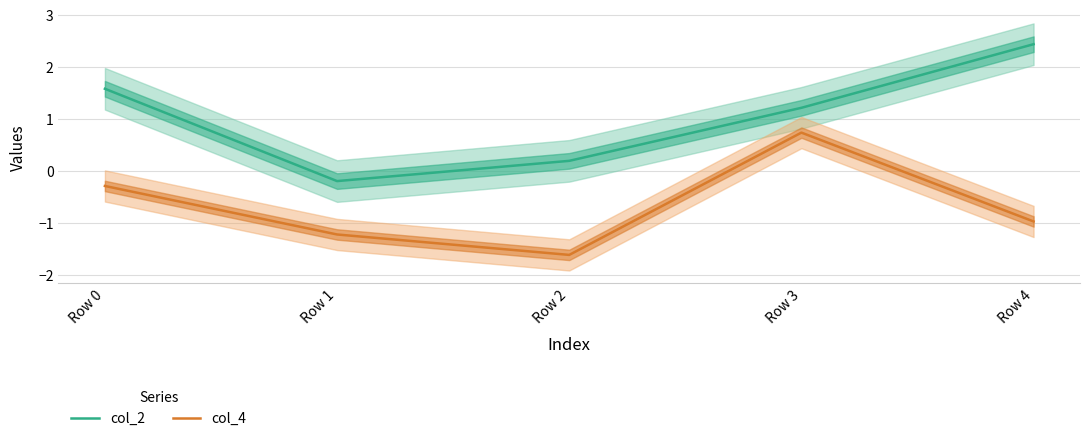

How many data points in col_4 are less than 0?

4